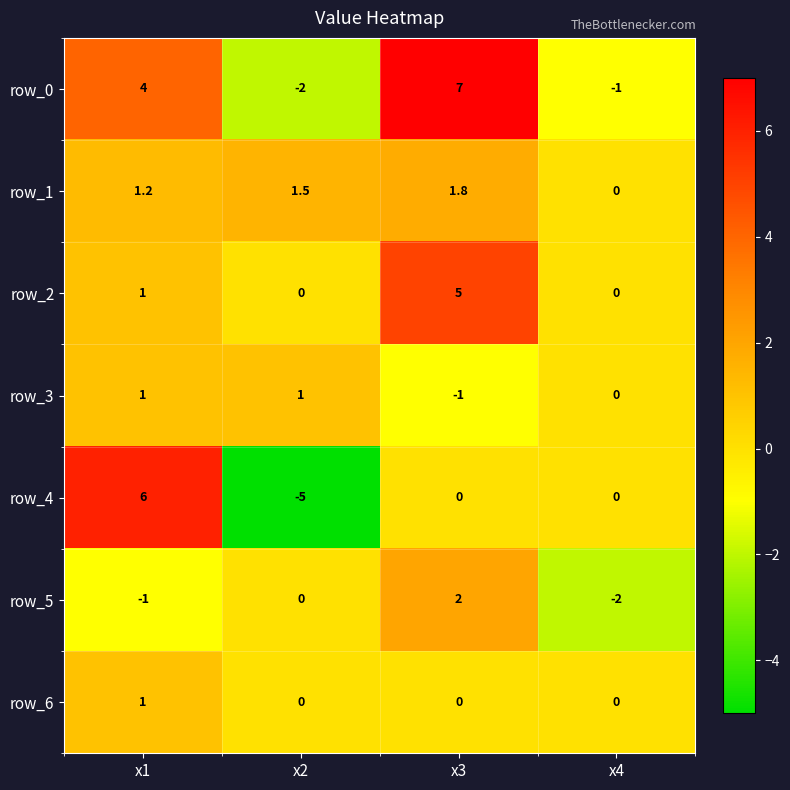

How many values in the row_5 series are below 0?

2